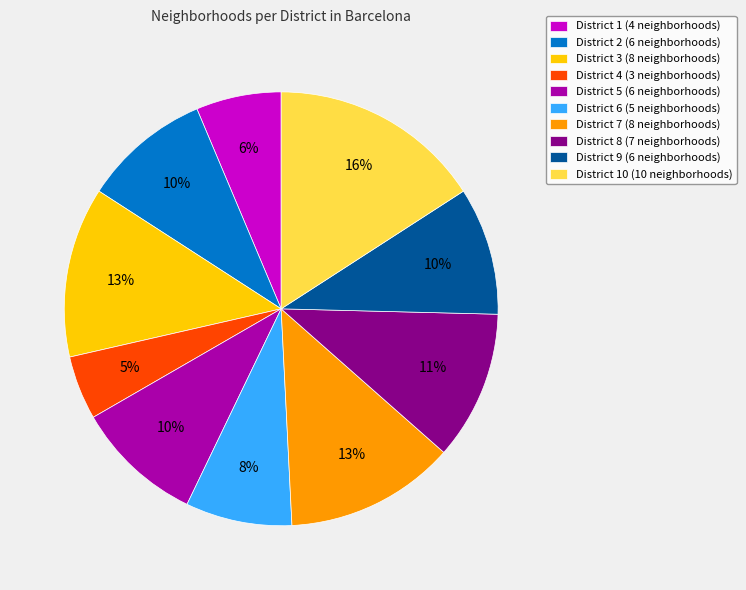

The District 5 (6 neighborhoods) slice represents 10% of the pie. True or false?

True